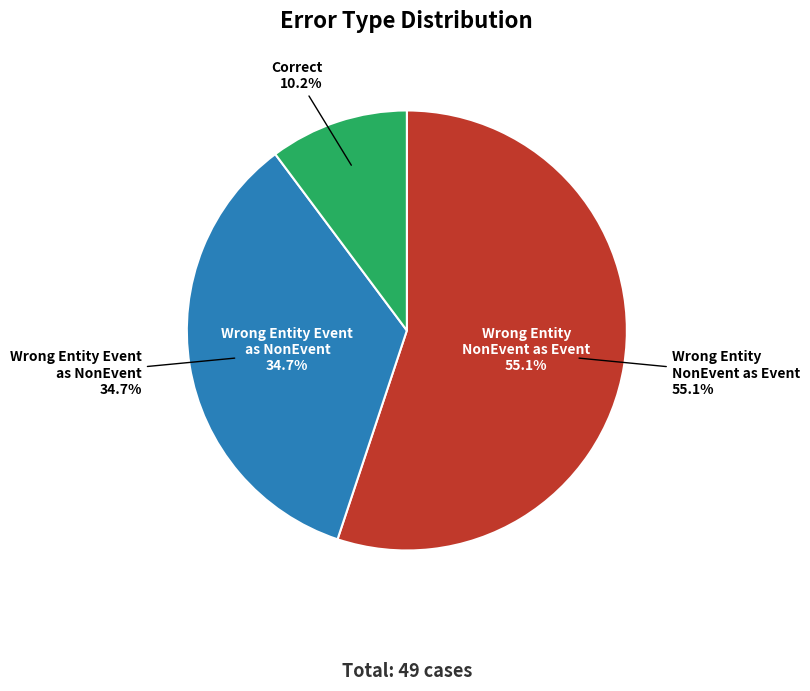

To the nearest percent, what portion does Wrong_Entity_NonEvent_as_Event represent?

55%